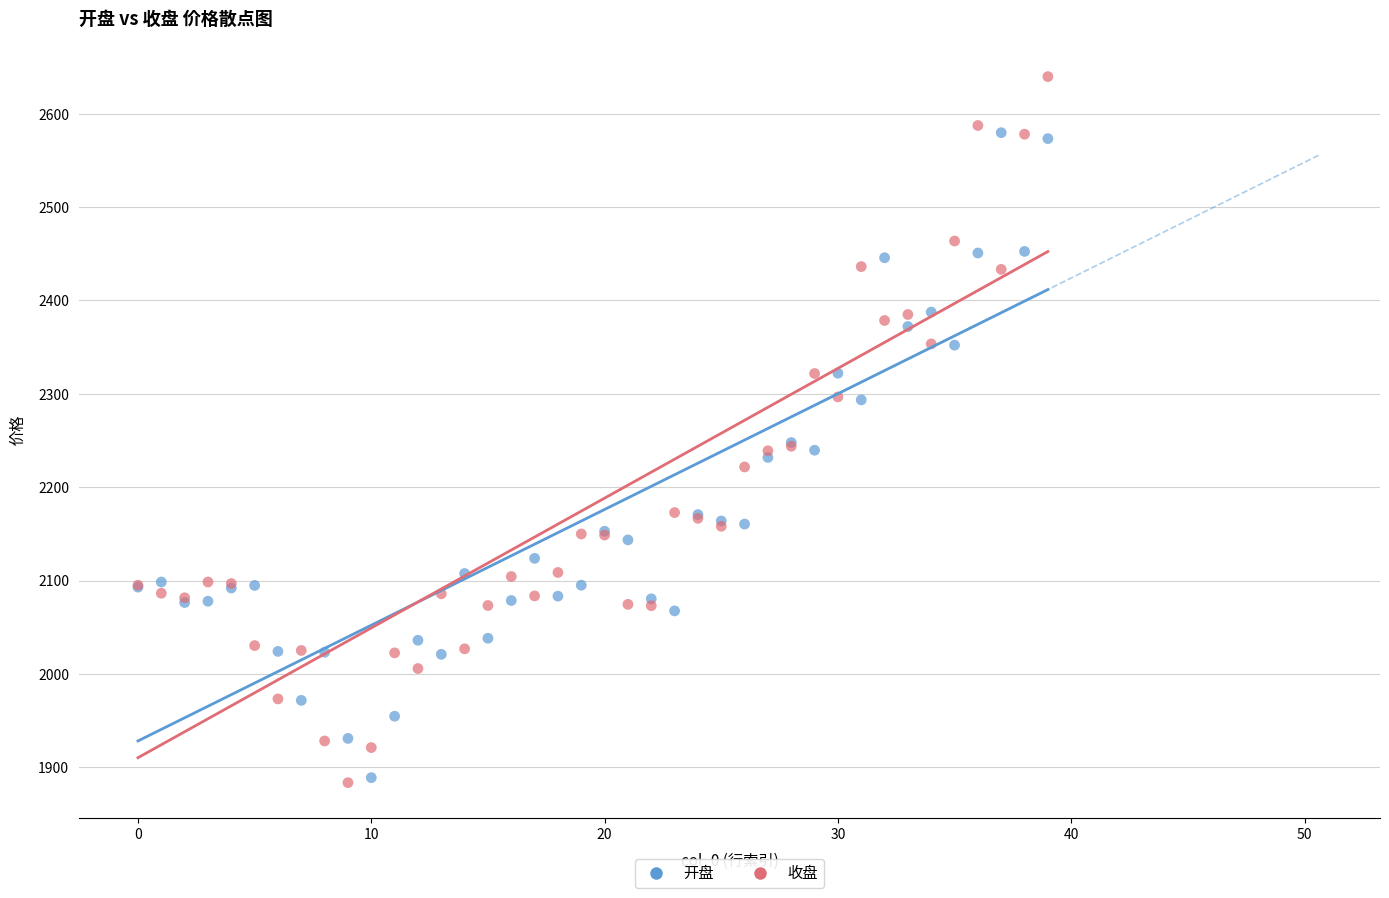

Which series reaches the maximum Y coordinate?

收盘